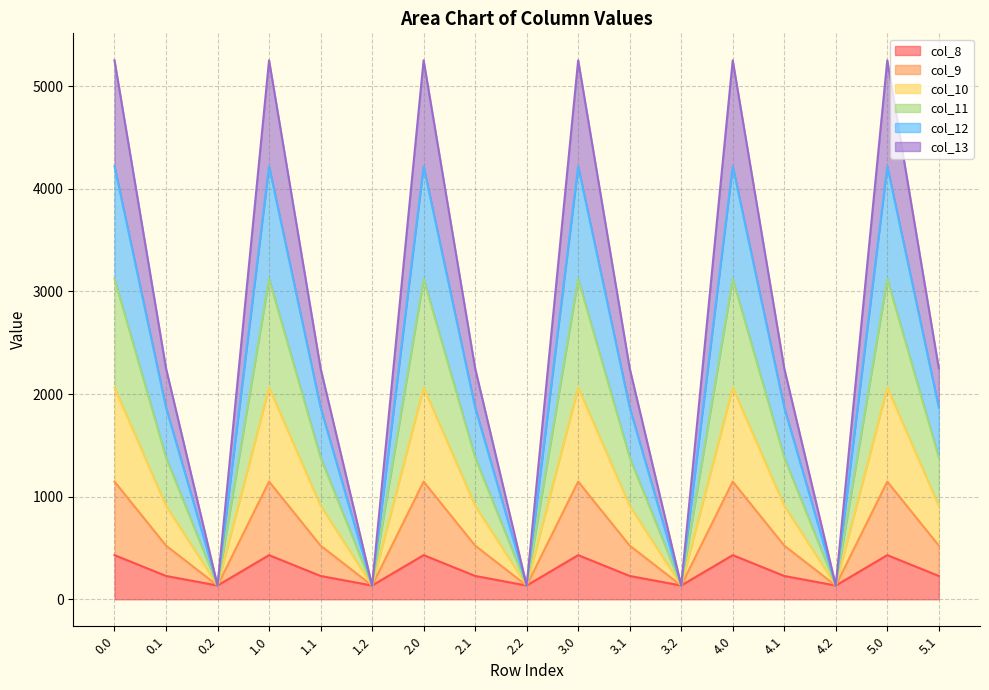

Which label corresponds to the smallest value in the chart?

0.2